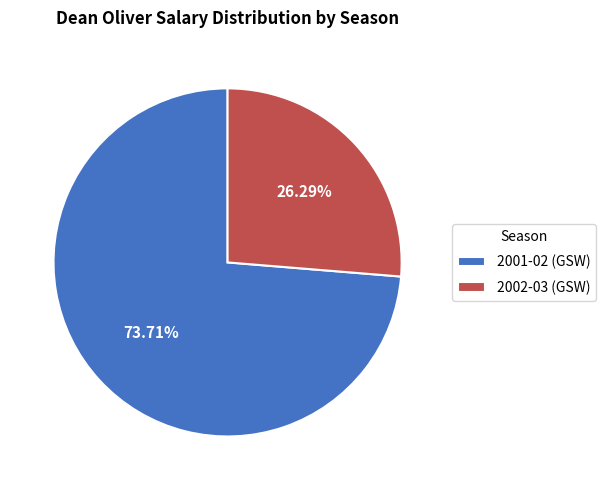

Between 2002-03 (GSW) and 2001-02 (GSW), which is larger?

2001-02 (GSW)